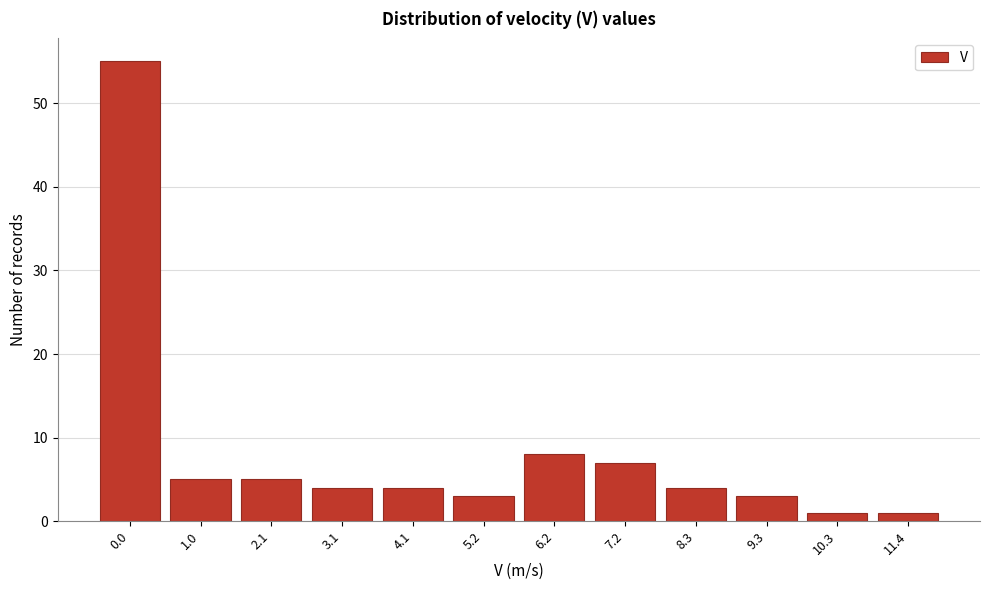

Reading left to right, transcribe all the data shown in this chart.

0.0=55	1.0=5	2.1=5	3.1=4	4.1=4	5.2=3	6.2=8	7.2=7	8.3=4	9.3=3	10.3=1	11.4=1